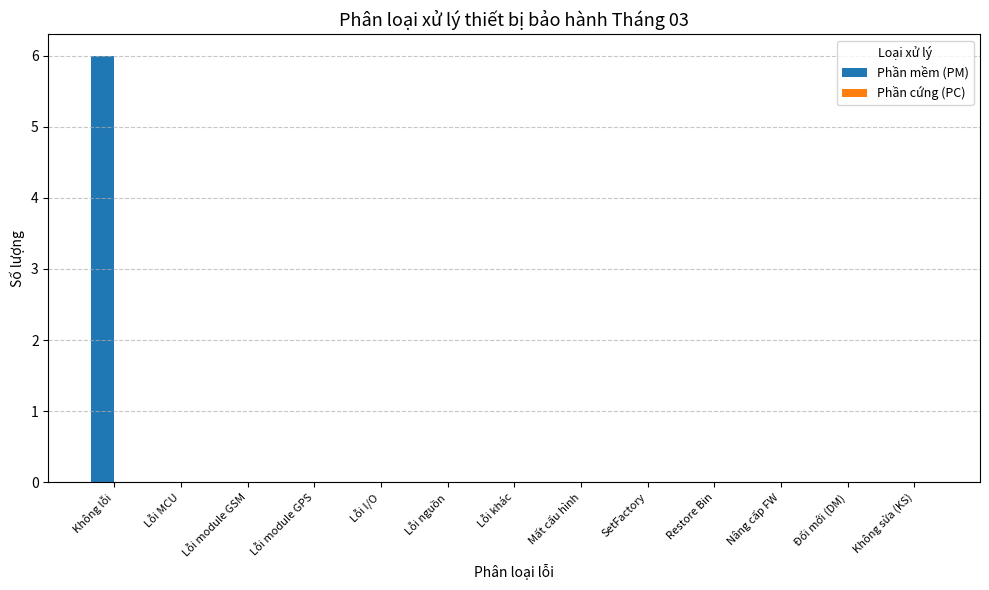

How many series are shown in this chart?

1